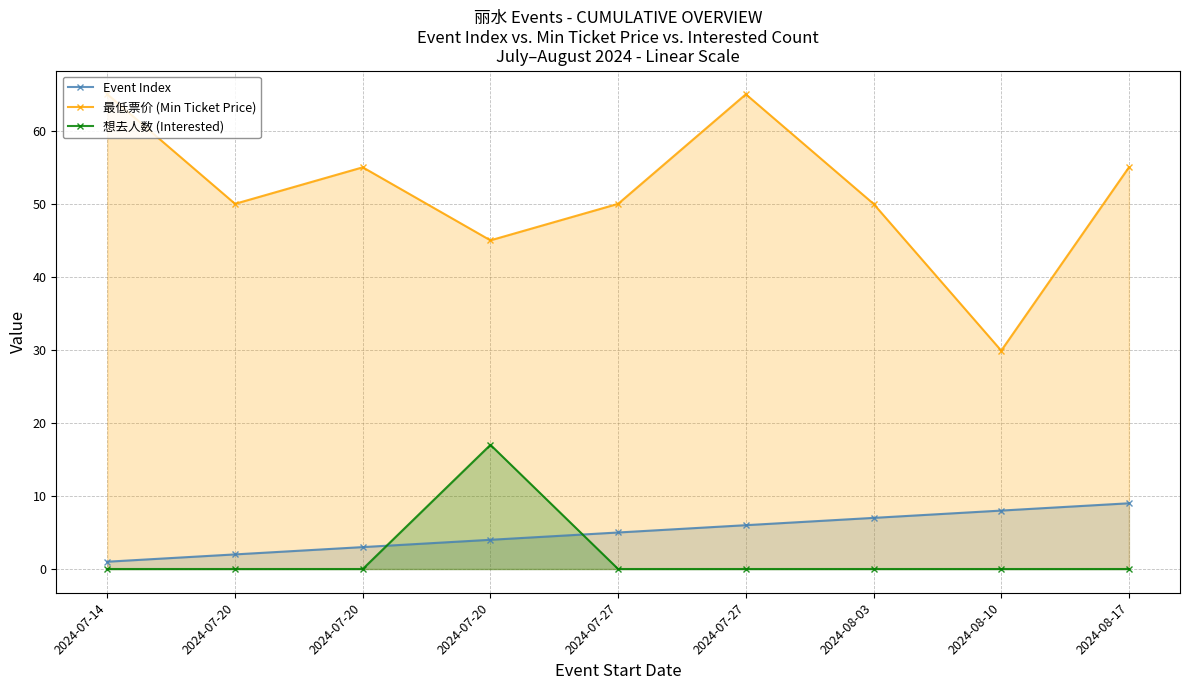

What are all the series names shown in the legend?

Event Index, 最低票价 (Min Ticket Price), 想去人数 (Interested)